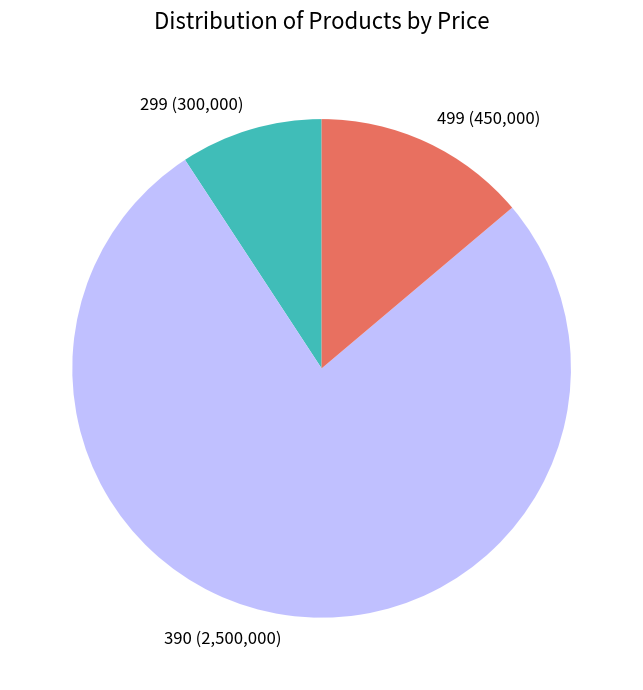

Is it true that 299 is 15% of the pie?

False